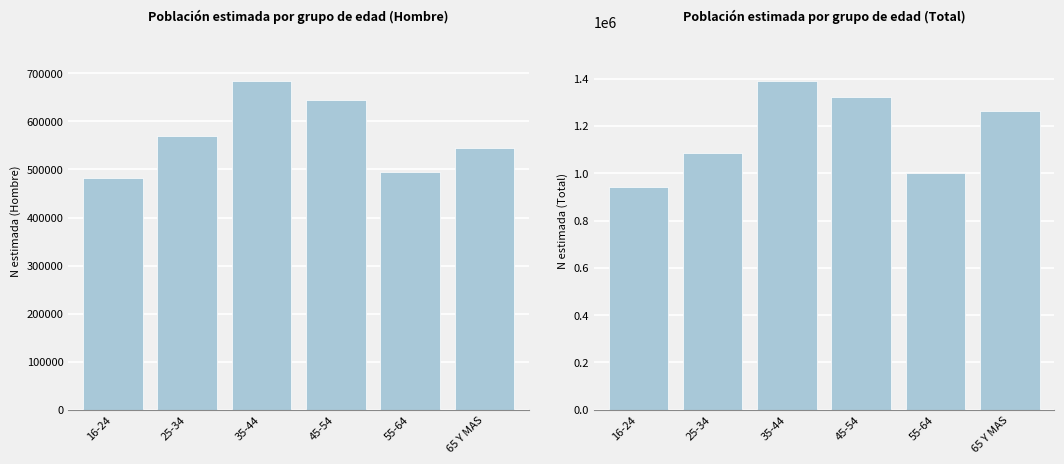

What is the smallest value displayed?

482620